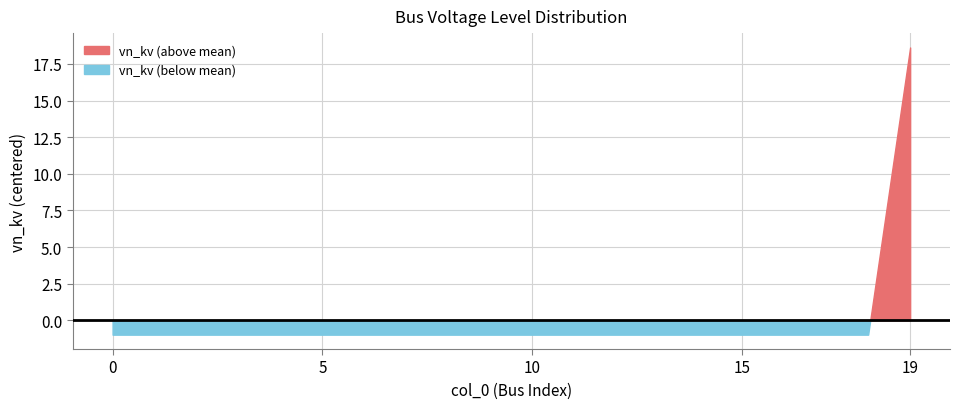

Rank the categories by value from highest to lowest.

19, 0, 1, 2, 3, 4, 5, 6, 7, 8, 9, 10, 11, 12, 13, 14, 15, 16, 17, 18